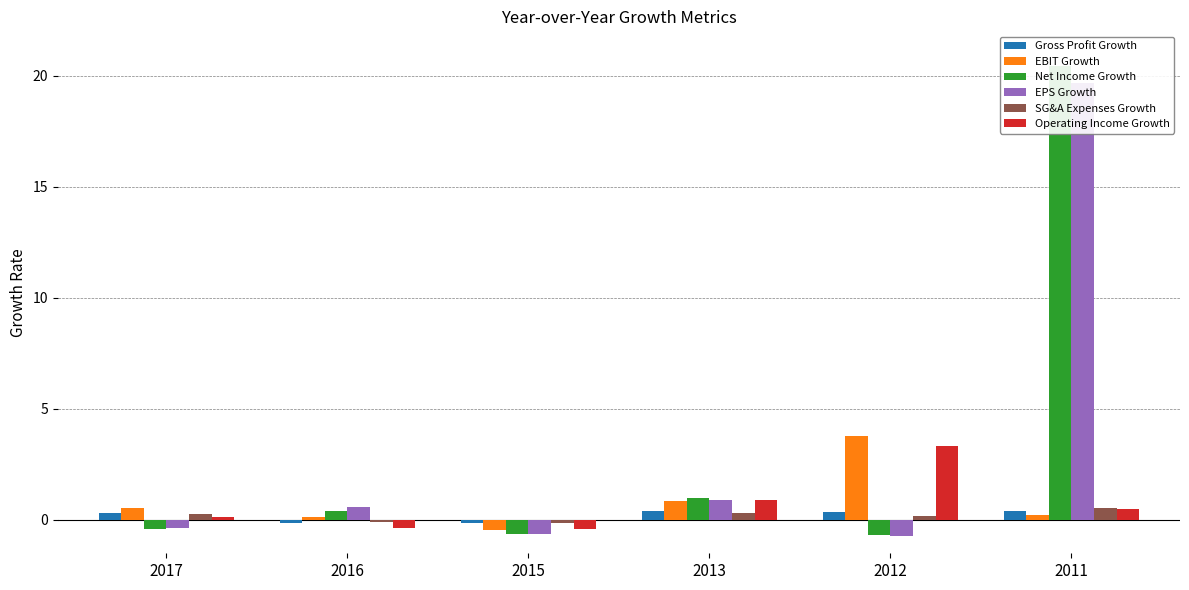

What is the difference between the Operating Income Growth values at 2017 and 2015?

0.5